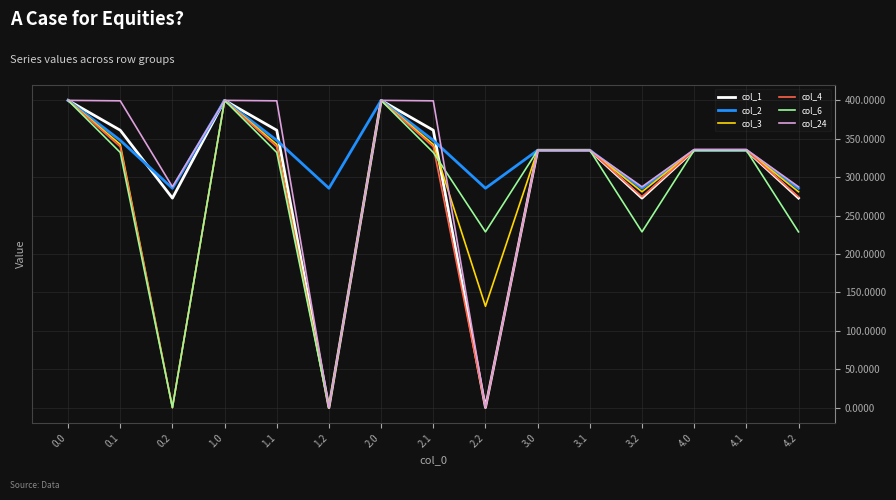

What is the spread (max minus min) of values at 3.2?

58.7